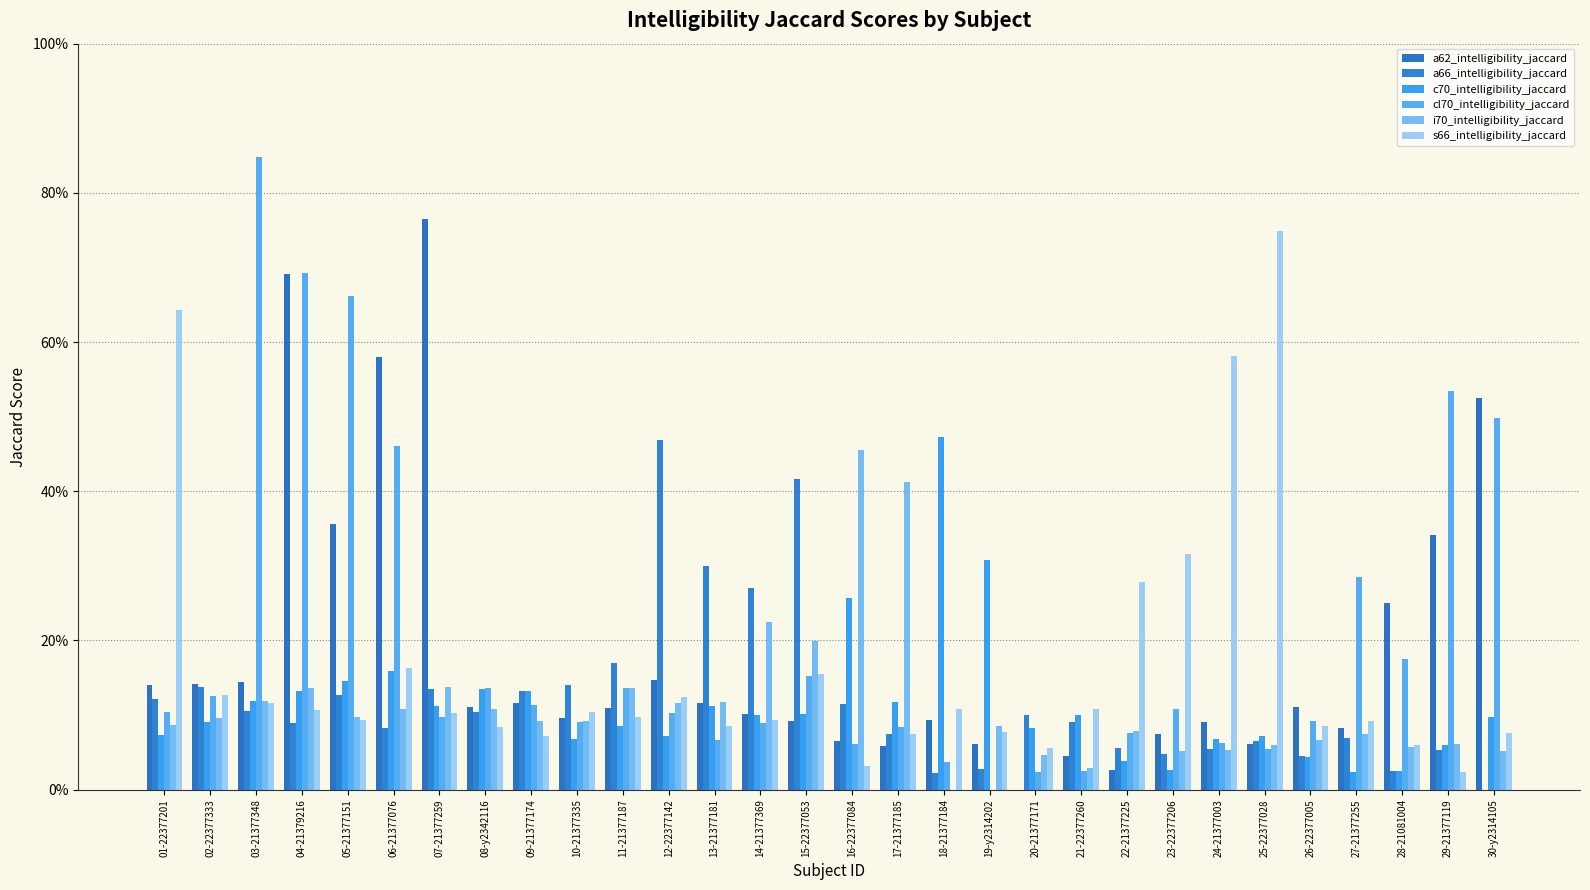

Is it true that a62_intelligibility_jaccard equals 1.2 at 07-21377259?

False